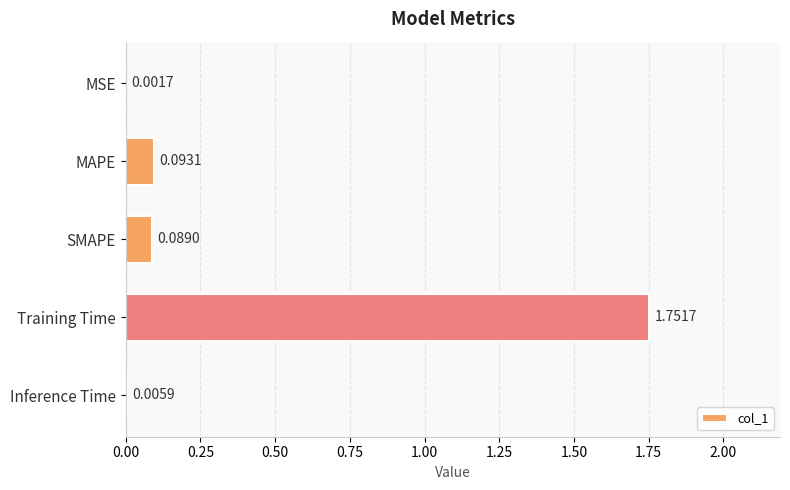

Between SMAPE and Inference Time, which is larger?

SMAPE